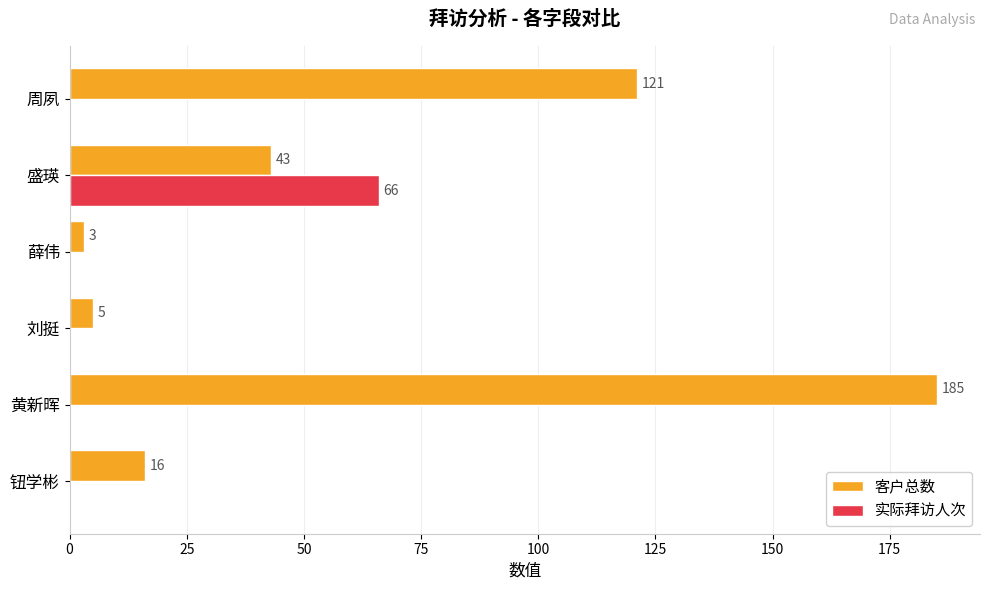

At which category is the sum across all series the highest?

黄新晖